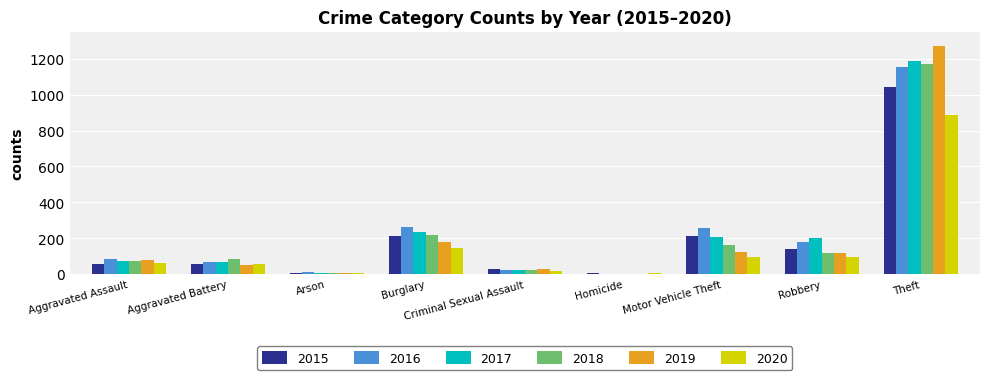

What is the greatest value displayed?

1272